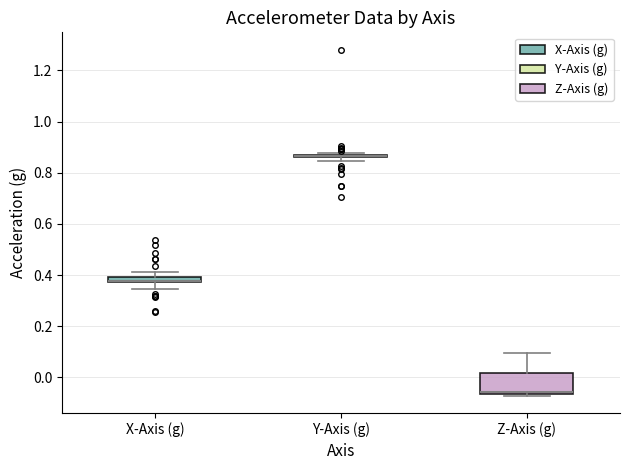

Which box is the tallest, from its lower edge to its upper edge?

Z-Axis (g)